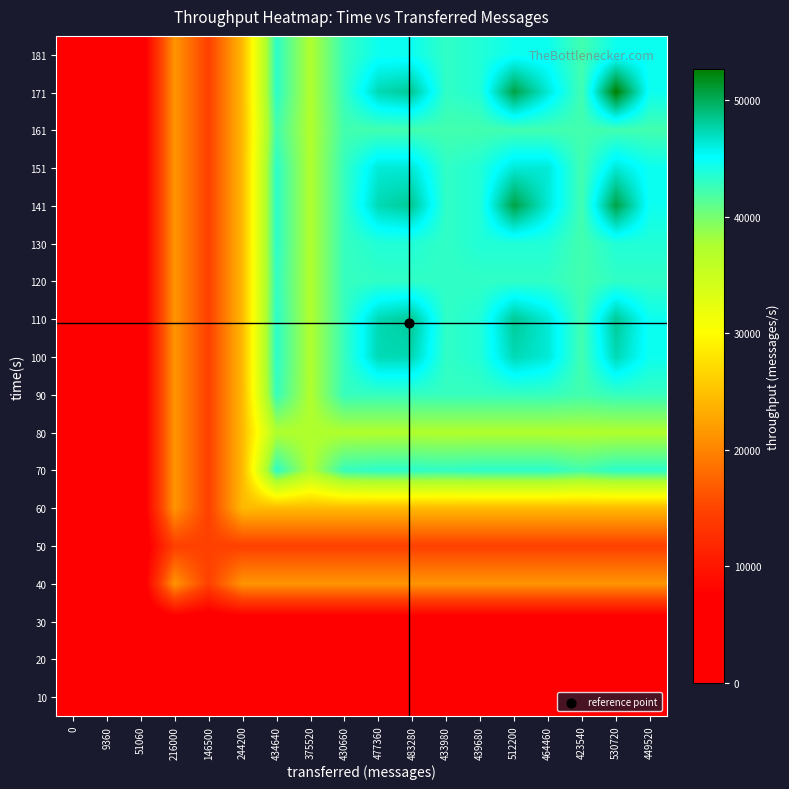

What is the total value across all series at 483280?

601155.0